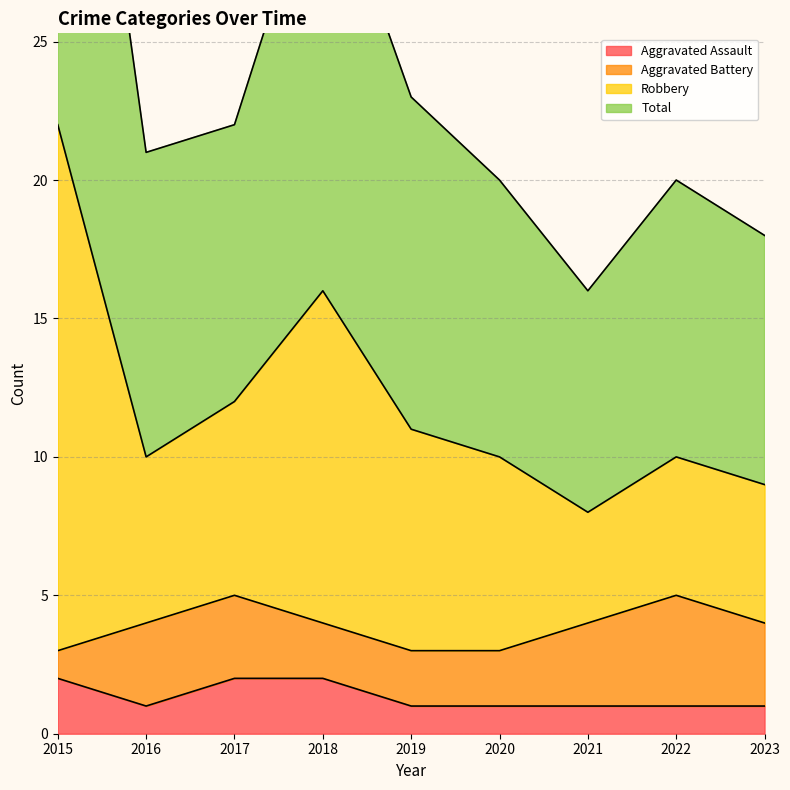

Is it true that Aggravated Assault equals 1 at 2020?

True